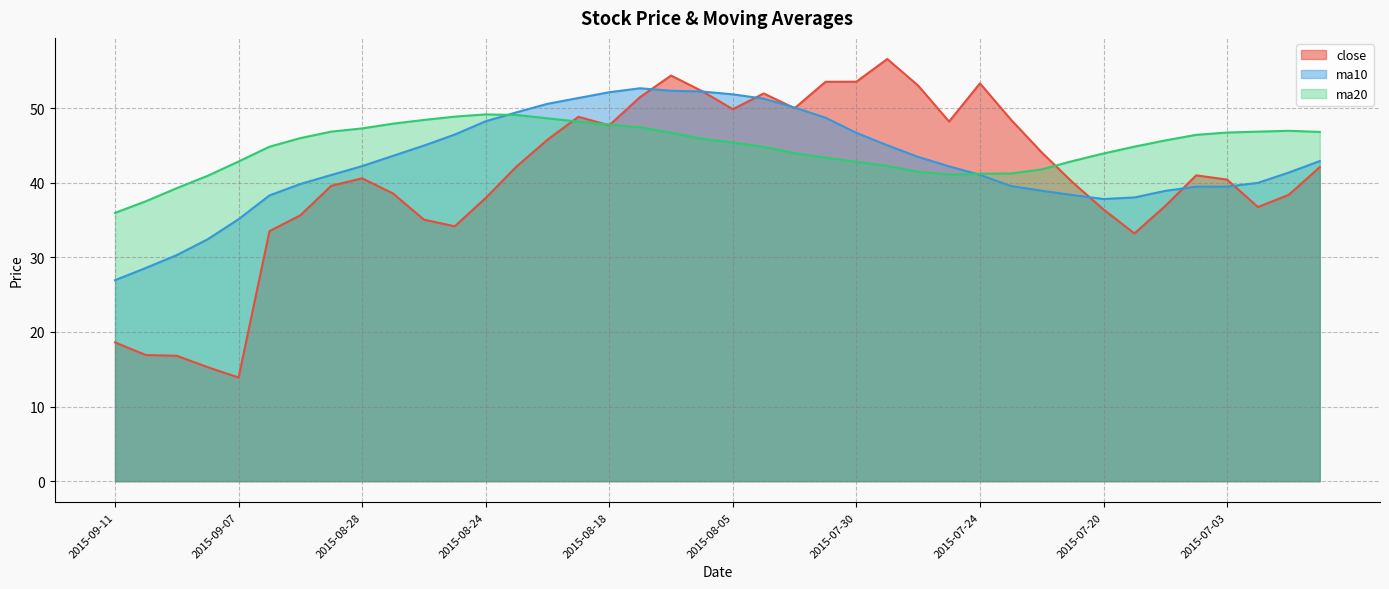

What is the approximate value of ma10 at 2015-09-10?

28.6